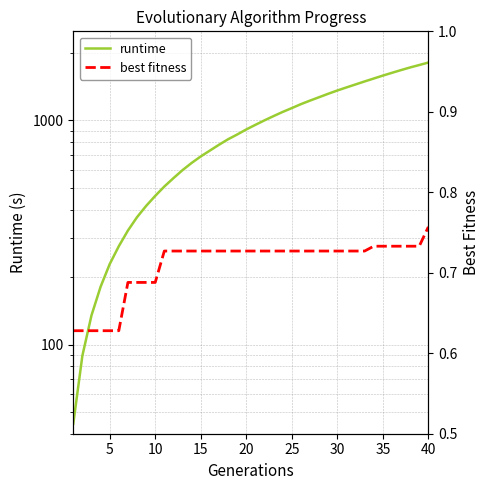

What is the difference between the maximum and minimum values in the runtime series?

1769.8